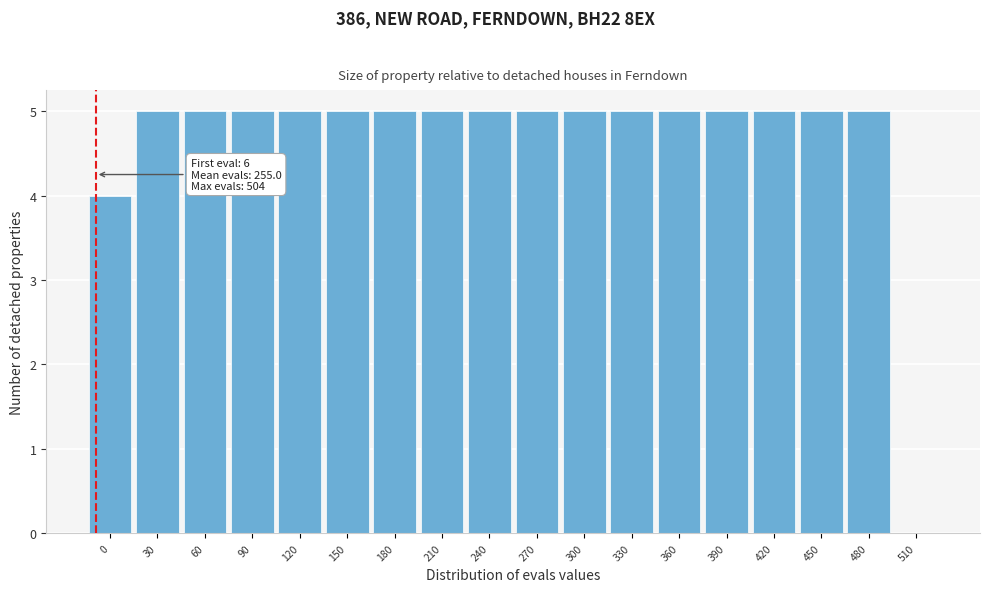

Reading left to right, transcribe all the data shown in this chart.

0=4	30=5	60=5	90=5	120=5	150=5	180=5	210=5	240=5	270=5	300=5	330=5	360=5	390=5	420=5	450=5	480=5	510=0